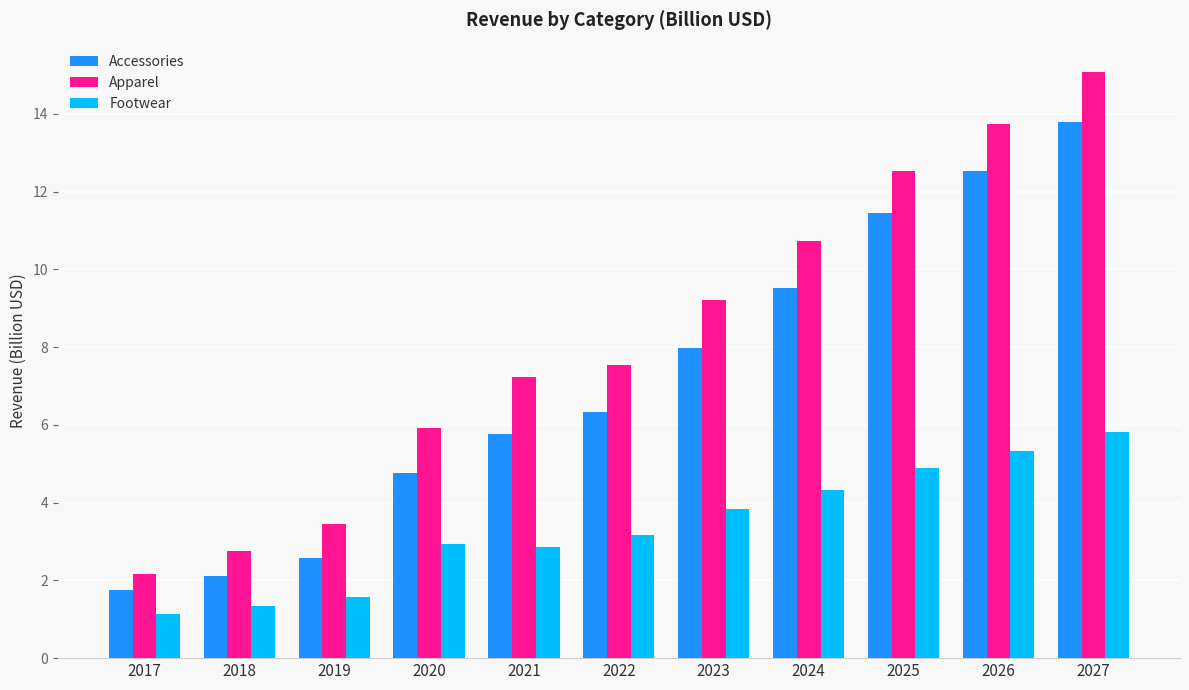

Rank the categories by Apparel value from lowest to highest.

2017, 2018, 2019, 2020, 2021, 2022, 2023, 2024, 2025, 2026, 2027